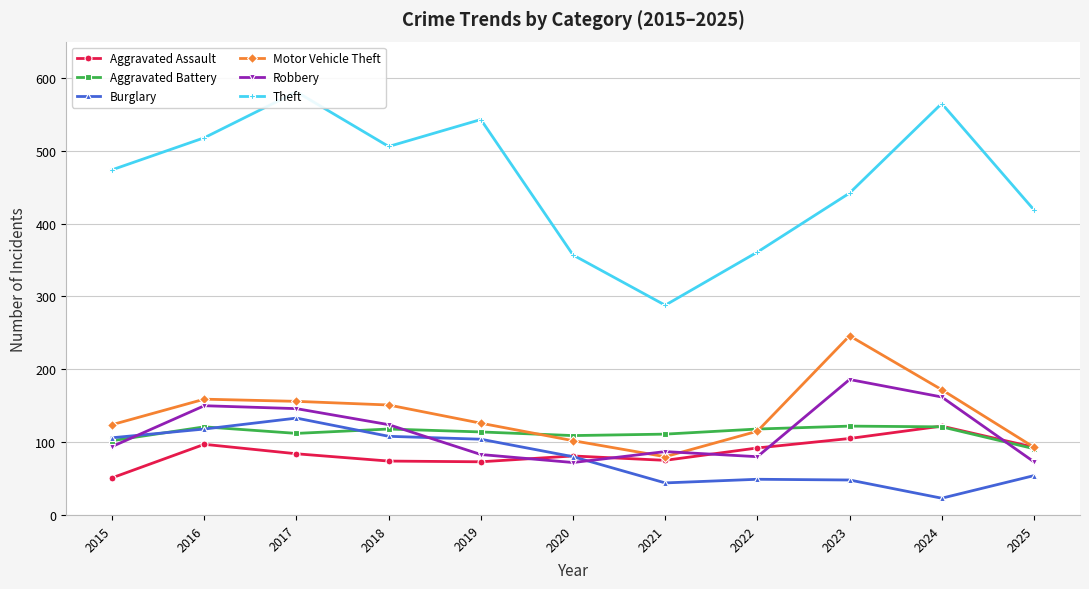

What is the average value of the Robbery series?

114